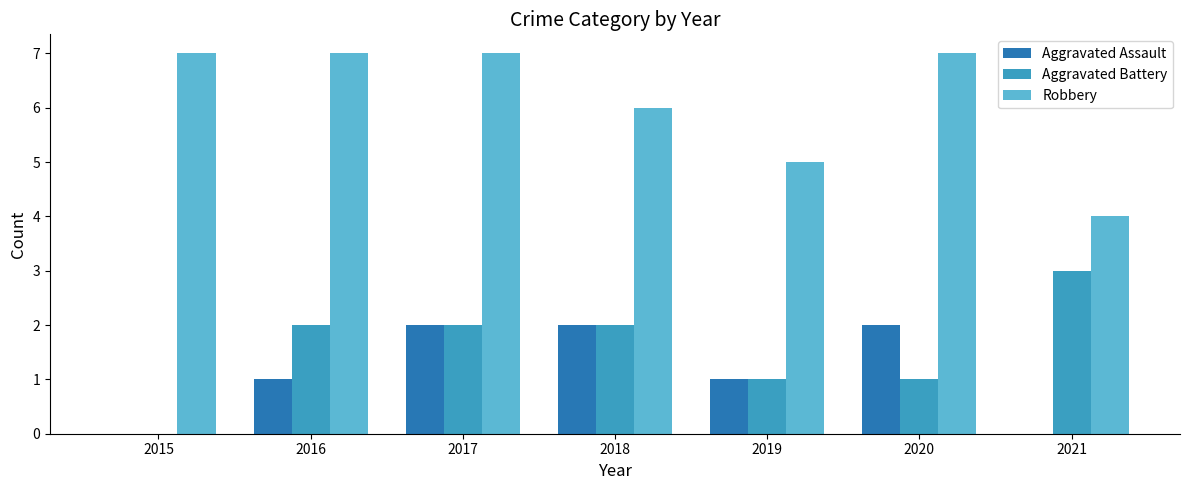

What are all the series names shown in the legend?

Aggravated Assault, Aggravated Battery, Robbery